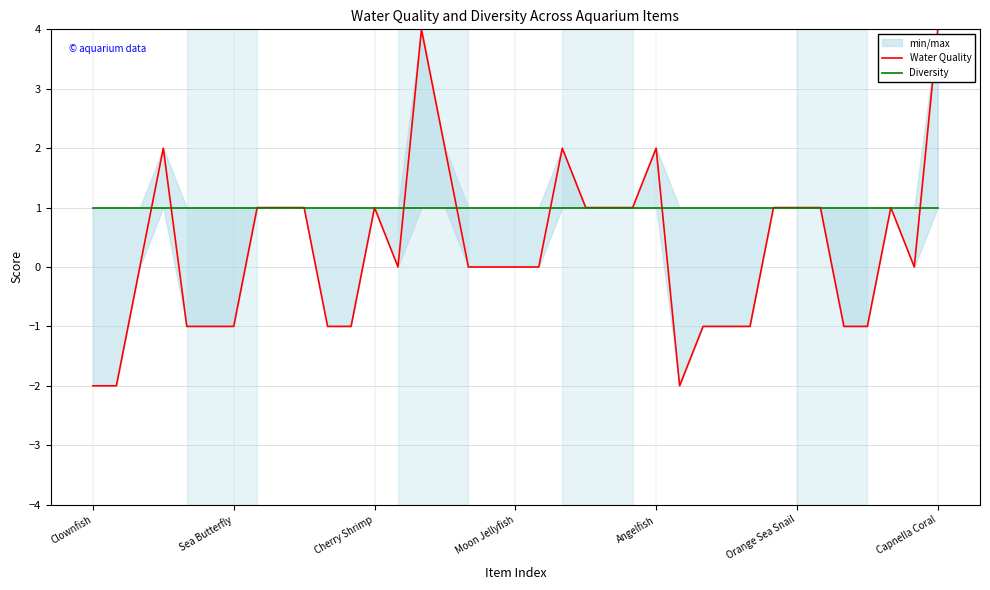

How many Water Quality values are between -1 and 1?

28